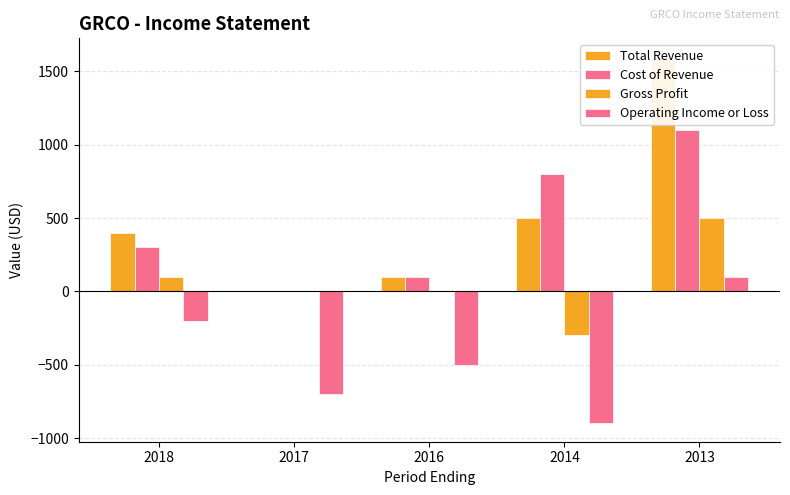

The Cost of Revenue series shows 68 at 2016. True or false?

False